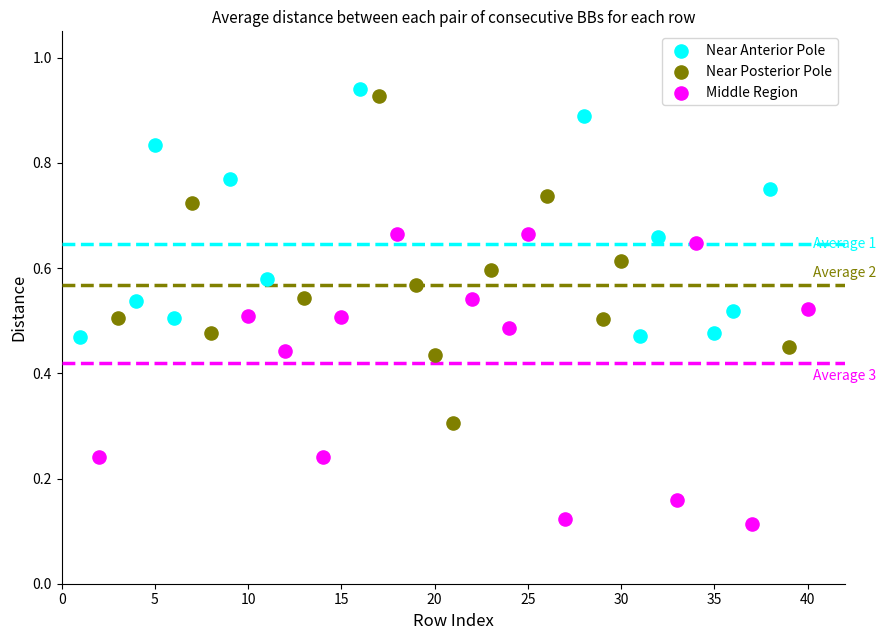

Which series has the largest Y range (max minus min)?

Near Posterior Pole